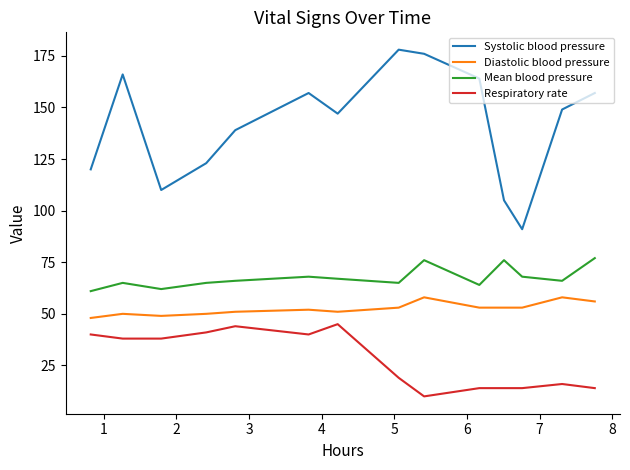

Rank the series by their maximum value, from lowest to highest.

Respiratory rate, Diastolic blood pressure, Mean blood pressure, Systolic blood pressure